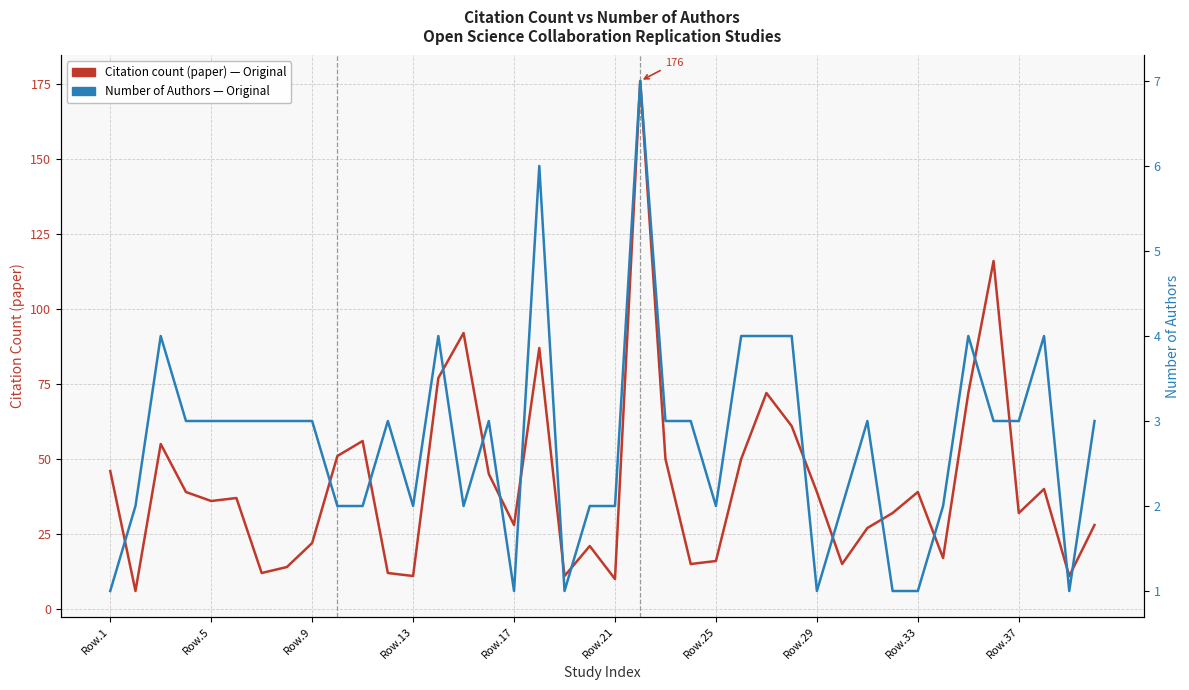

How many distinct data groups are displayed?

2